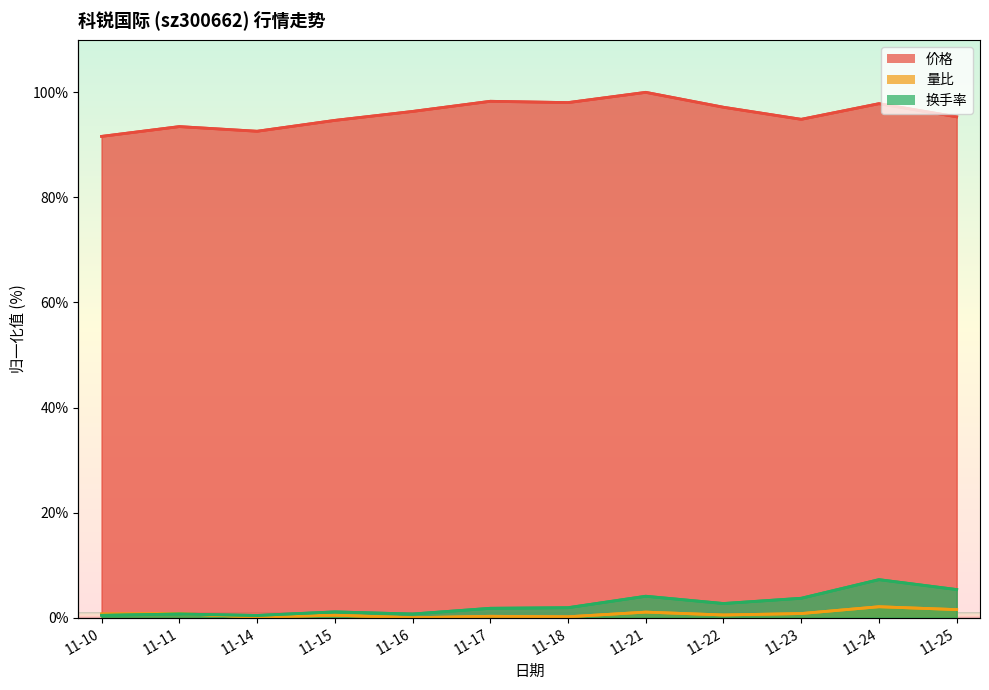

True or false: 换手率 and 价格 intersect in this chart.

False